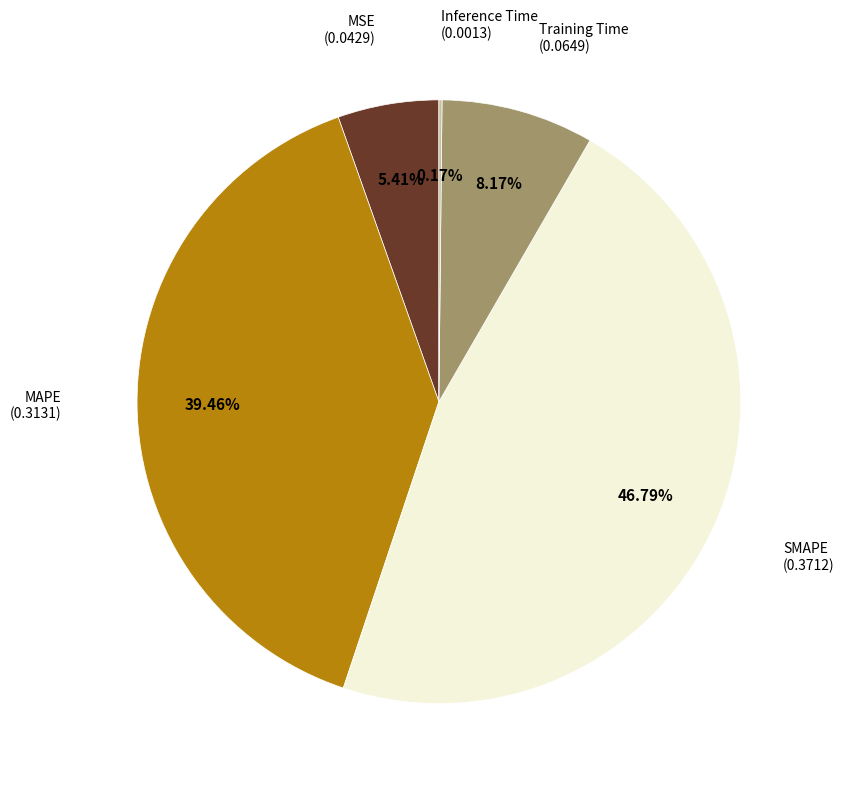

Is there a majority slice in this chart?

No